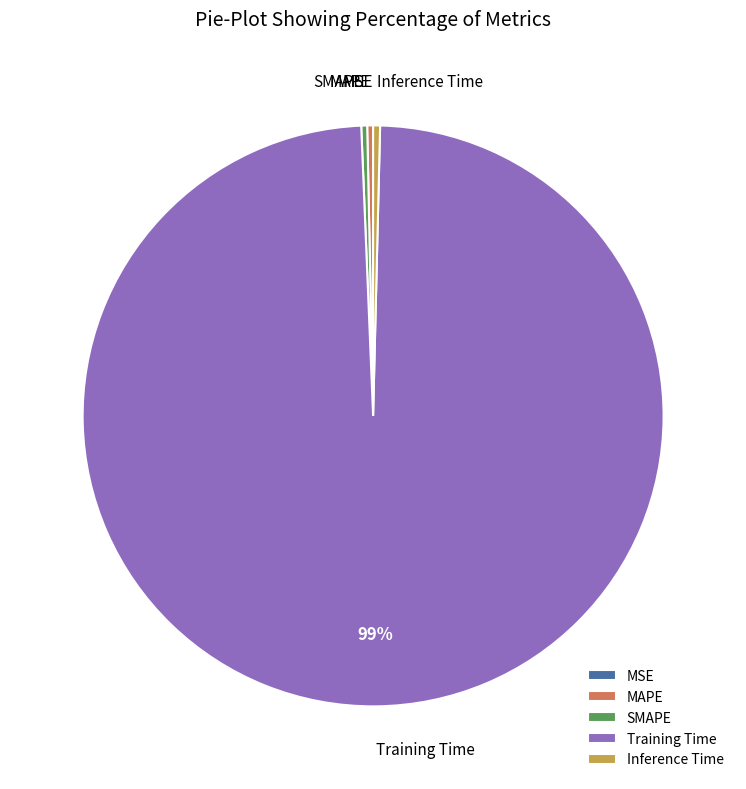

Is the sum of Training Time and MAPE greater than half?

Yes